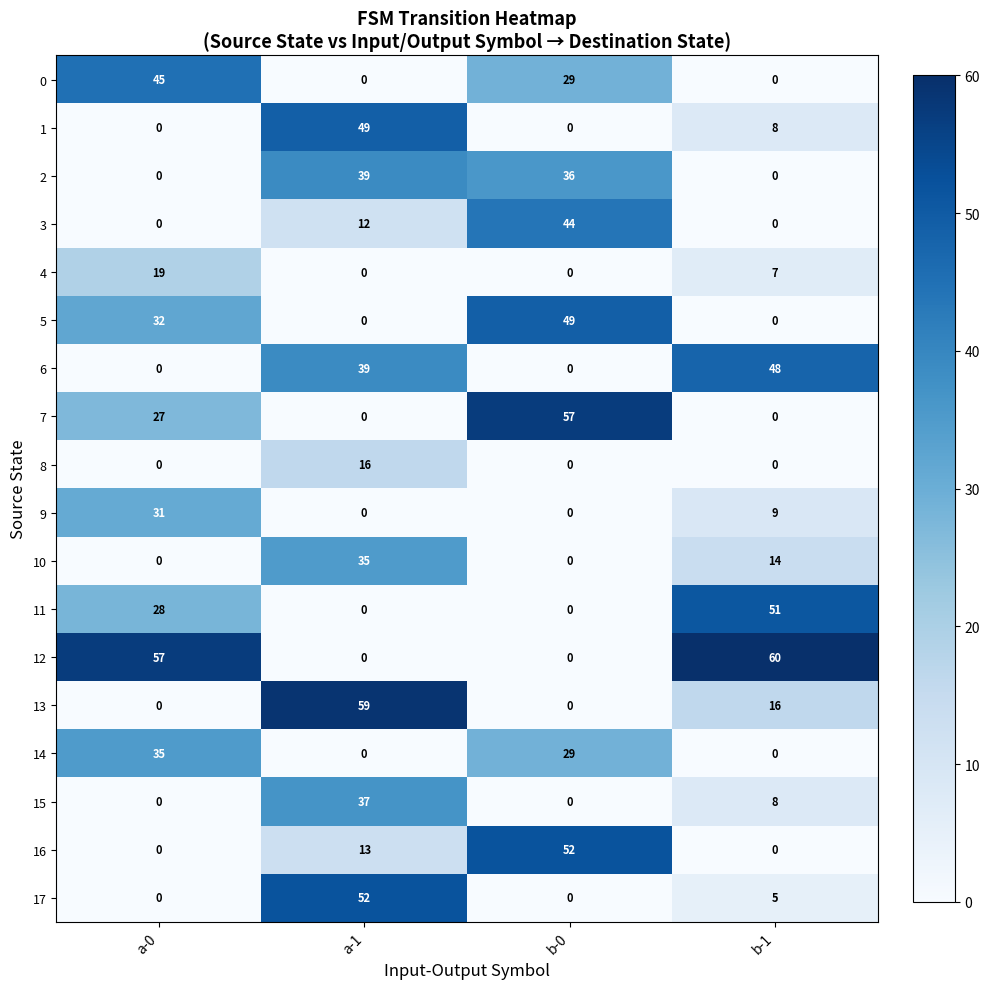

What is the total value across all series at a-1?

351